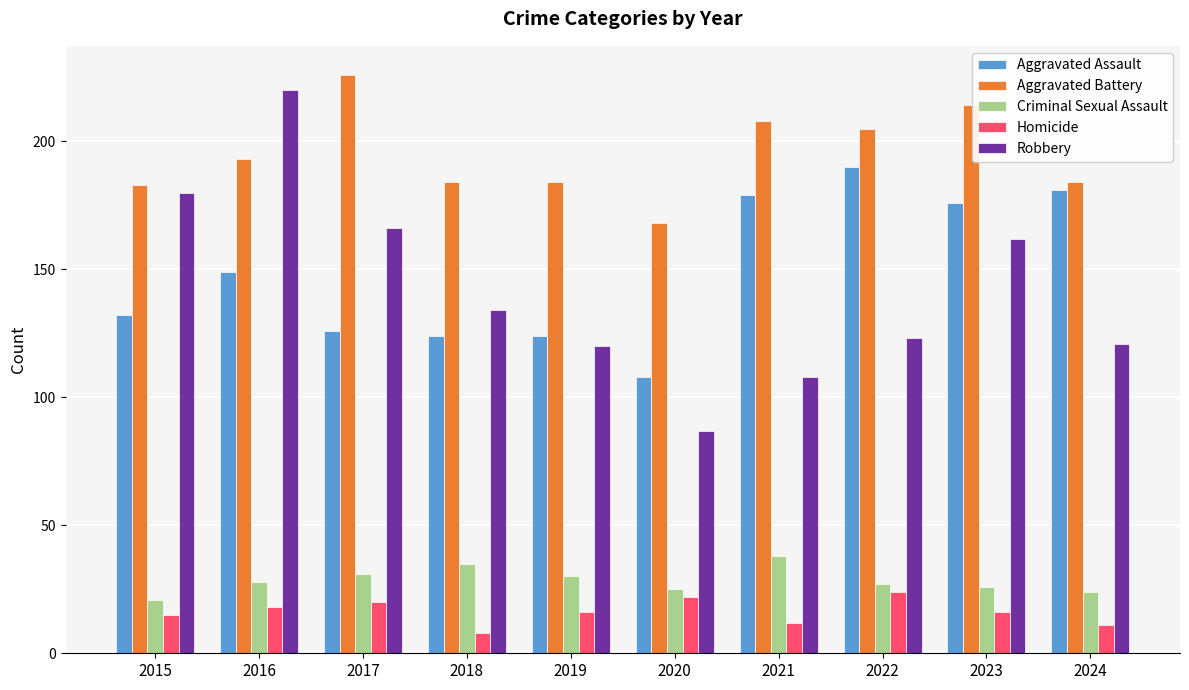

Reading left to right, extract all data points from this chart.

Aggravated Assault: 2015=132	2016=149	2017=126	2018=124	2019=124	2020=108	2021=179	2022=190	2023=176	2024=181
Aggravated Battery: 2015=183	2016=193	2017=226	2018=184	2019=184	2020=168	2021=208	2022=205	2023=214	2024=184
Criminal Sexual Assault: 2015=21	2016=28	2017=31	2018=35	2019=30	2020=25	2021=38	2022=27	2023=26	2024=24
Homicide: 2015=15	2016=18	2017=20	2018=8	2019=16	2020=22	2021=12	2022=24	2023=16	2024=11
Robbery: 2015=180	2016=220	2017=166	2018=134	2019=120	2020=87	2021=108	2022=123	2023=162	2024=121